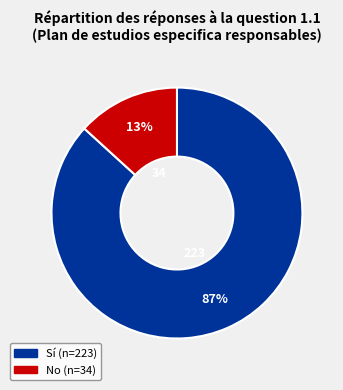

To the nearest percent, what is the average slice percentage?

50%